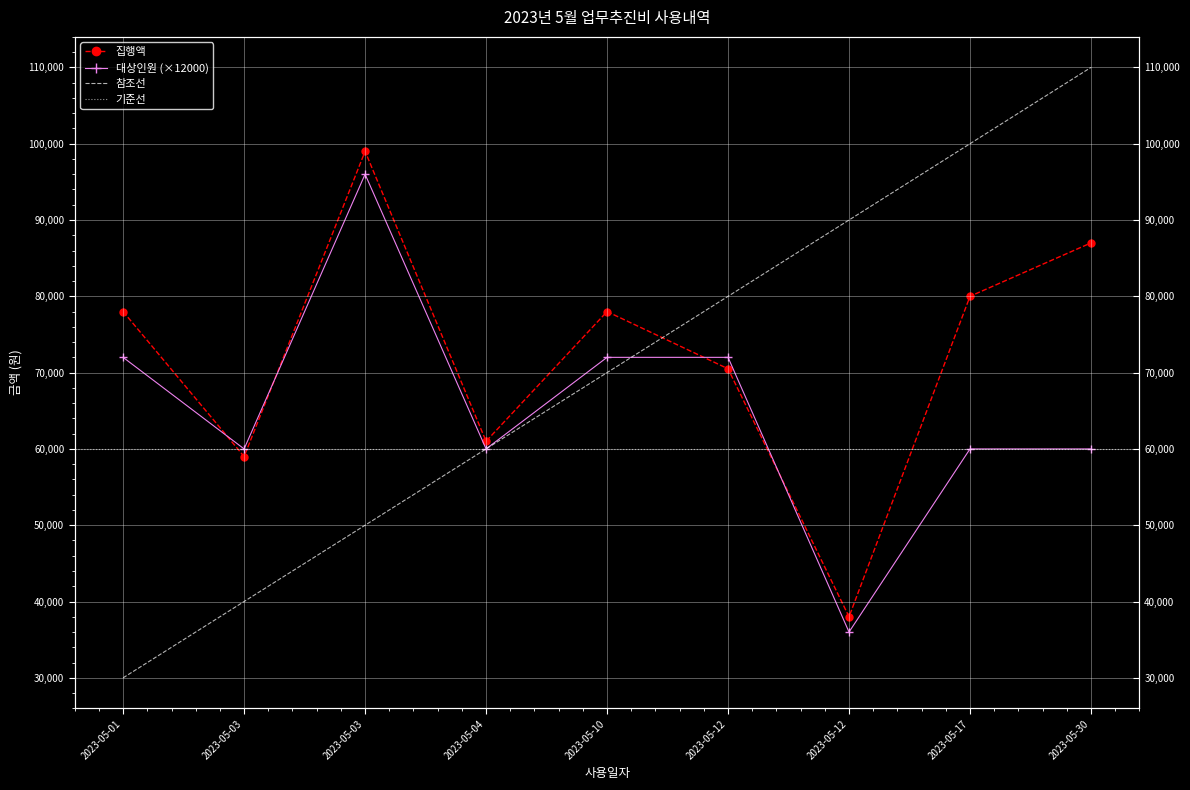

How many data points does each series have?

9